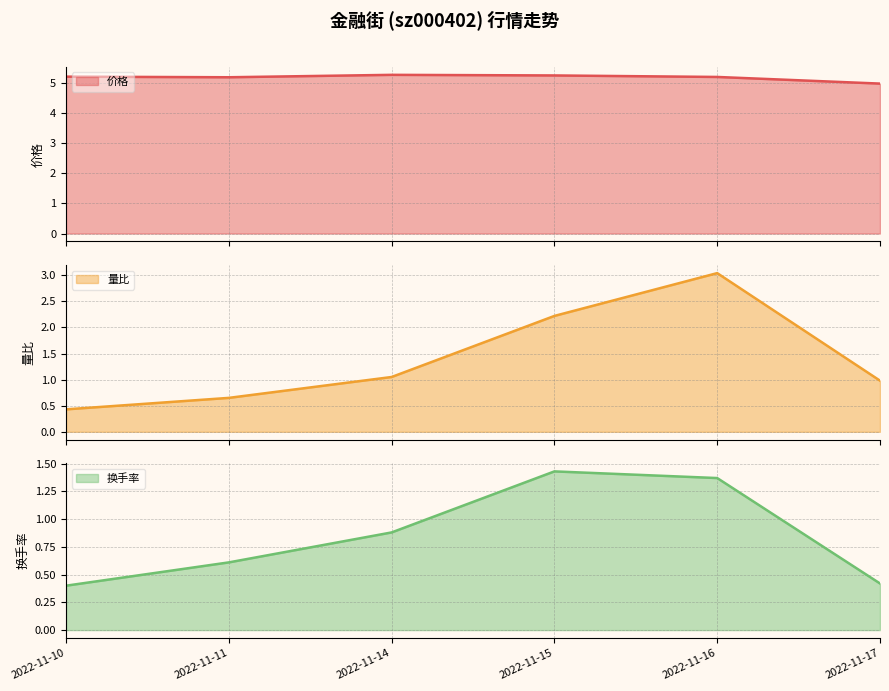

What is the value of the 量比 point at the 2nd from the left?

0.7